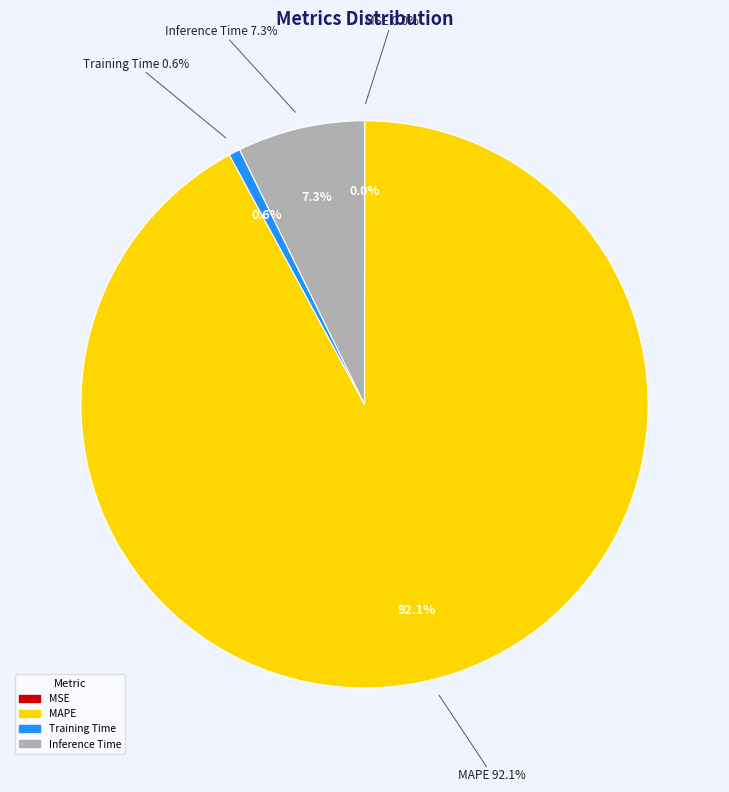

True or false: MAPE accounts for 92% of the total.

True